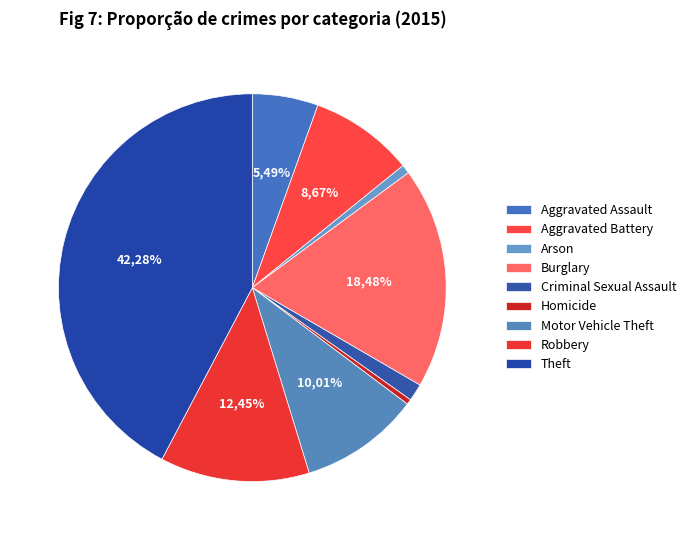

Rank the categories by value from highest to lowest.

Theft, Burglary, Robbery, Motor Vehicle Theft, Aggravated Battery, Aggravated Assault, Criminal Sexual Assault, Arson, Homicide